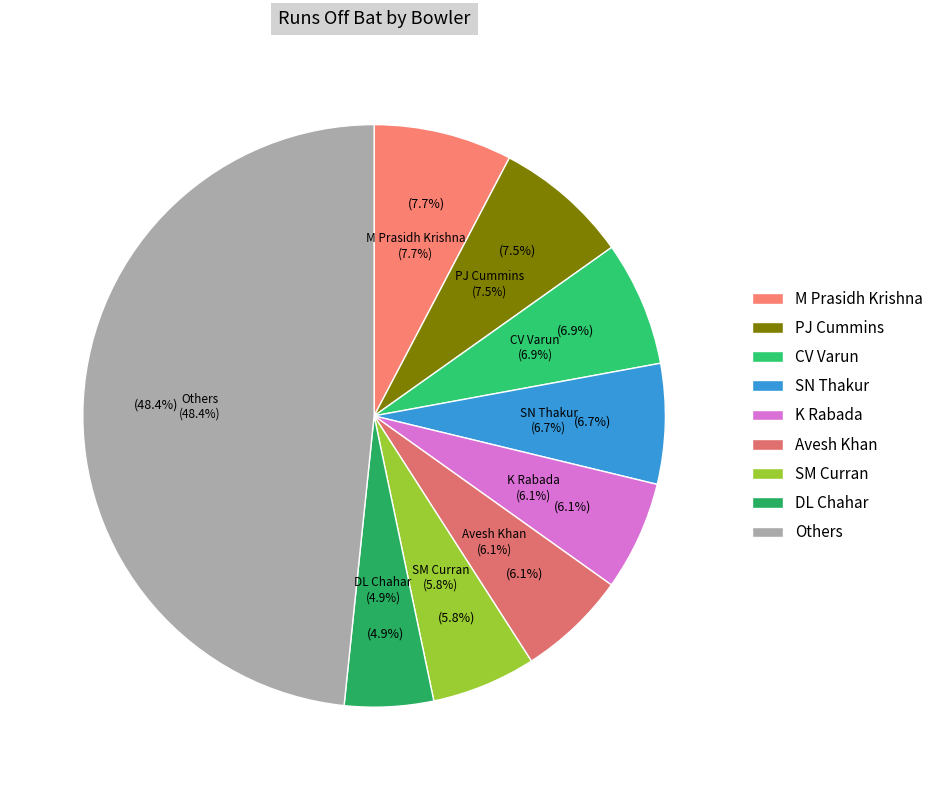

Is there a majority slice in this chart?

No